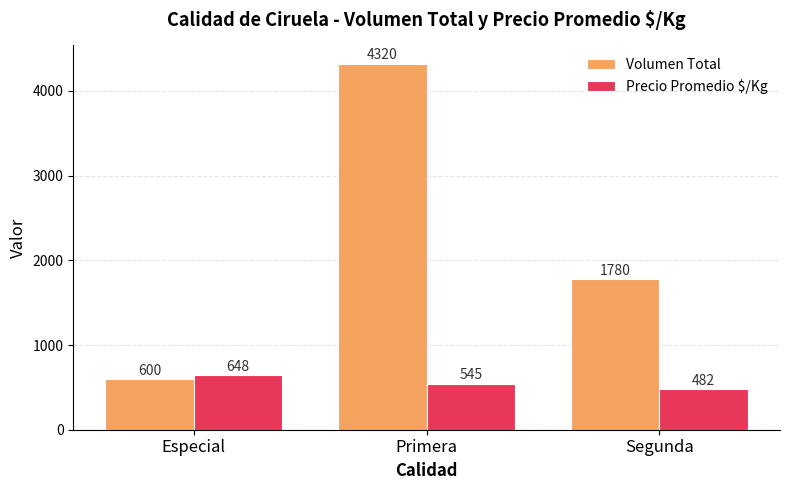

How many groups of bars are there?

3